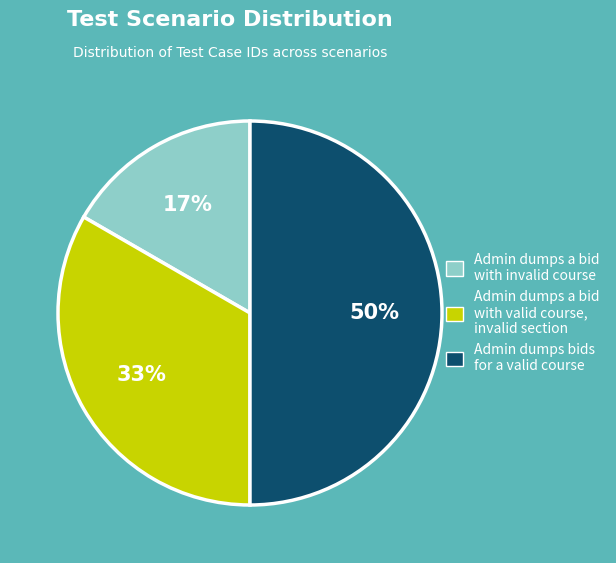

Does Admin dumps a bid with valid course, invalid section account for over 50% of the chart?

No